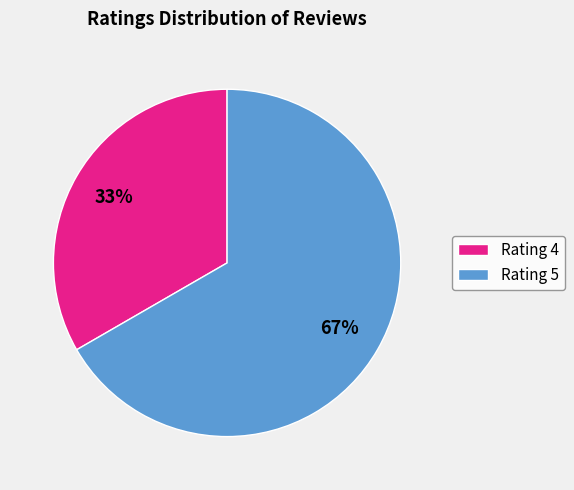

Which category accounts for the majority?

Rating 5